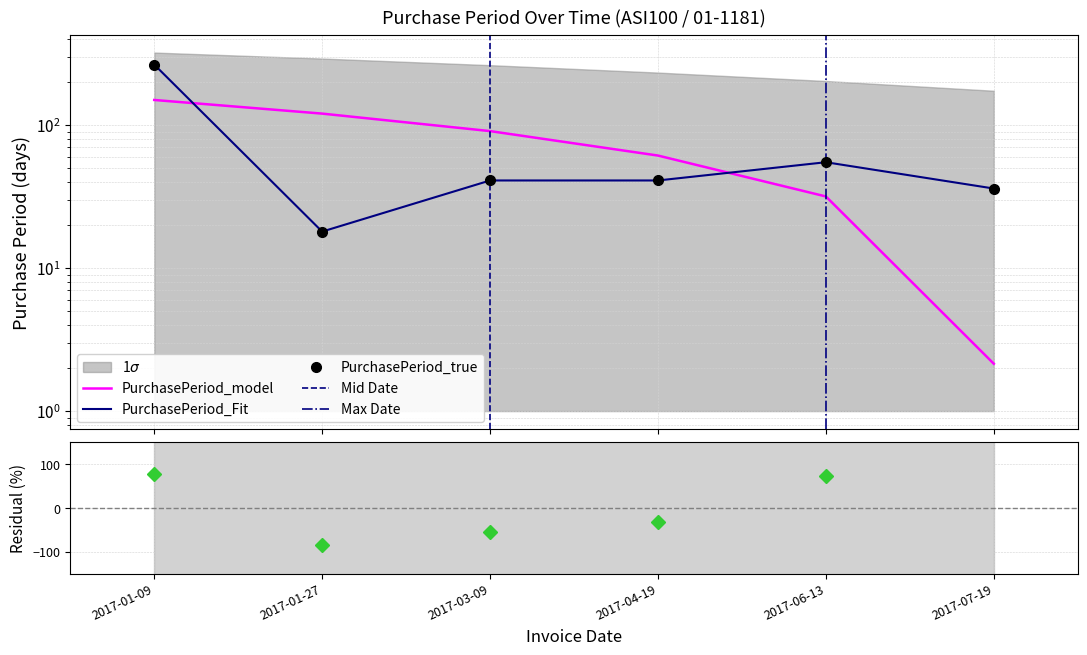

Reading left to right, what are all the values shown in this chart?

2017-01-09=265	2017-01-27=18	2017-03-09=41	2017-04-19=41	2017-06-13=55	2017-07-19=36